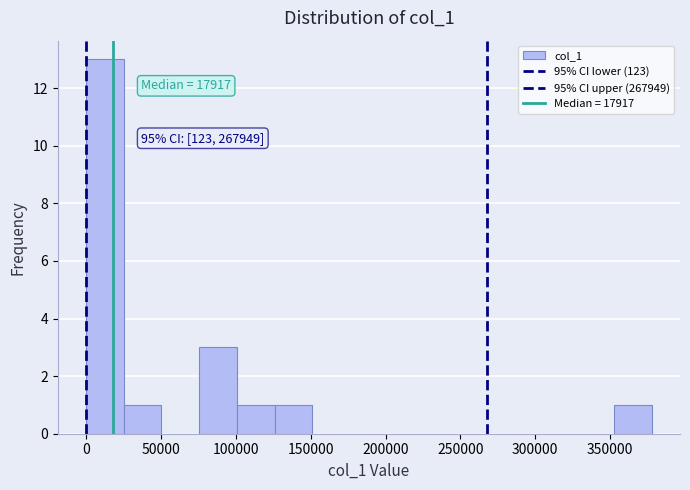

Over which range of the x-axis is the bar tallest?

0 to 25000